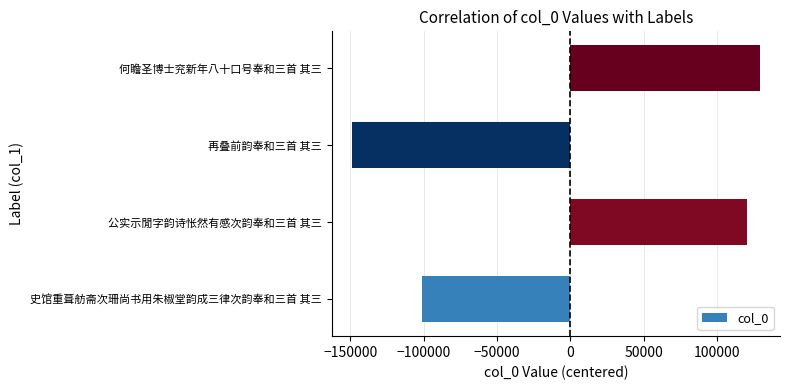

How many values are below zero?

2